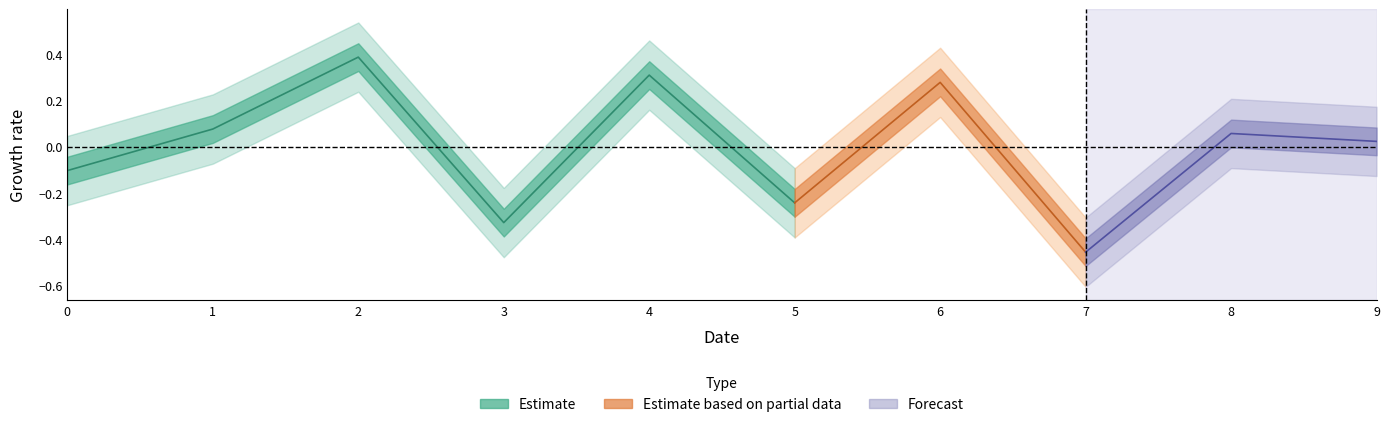

True or false: there are more than 1 points higher than both neighbors.

True